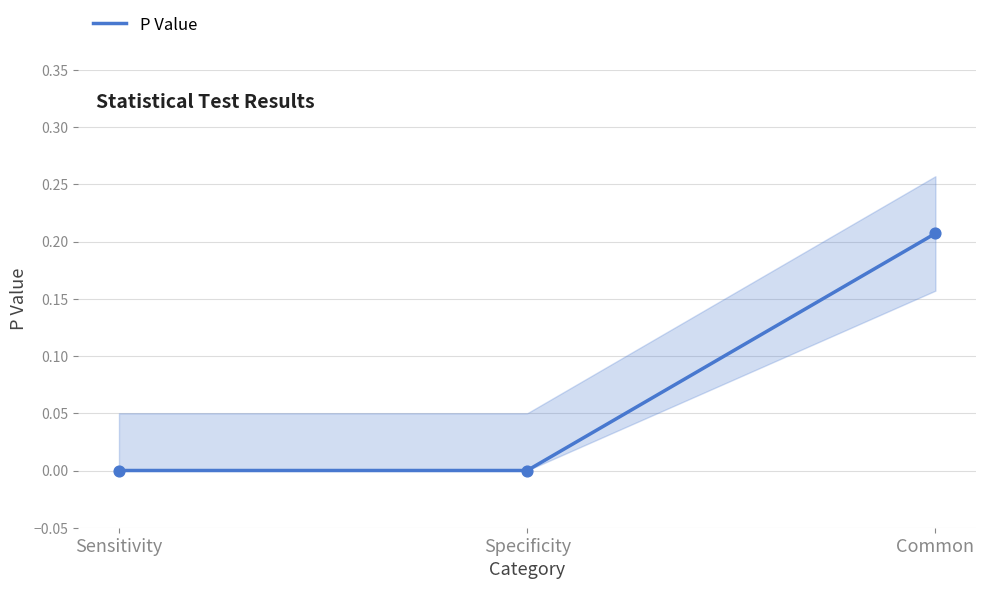

Which has a higher value, Specificity or Sensitivity?

Specificity